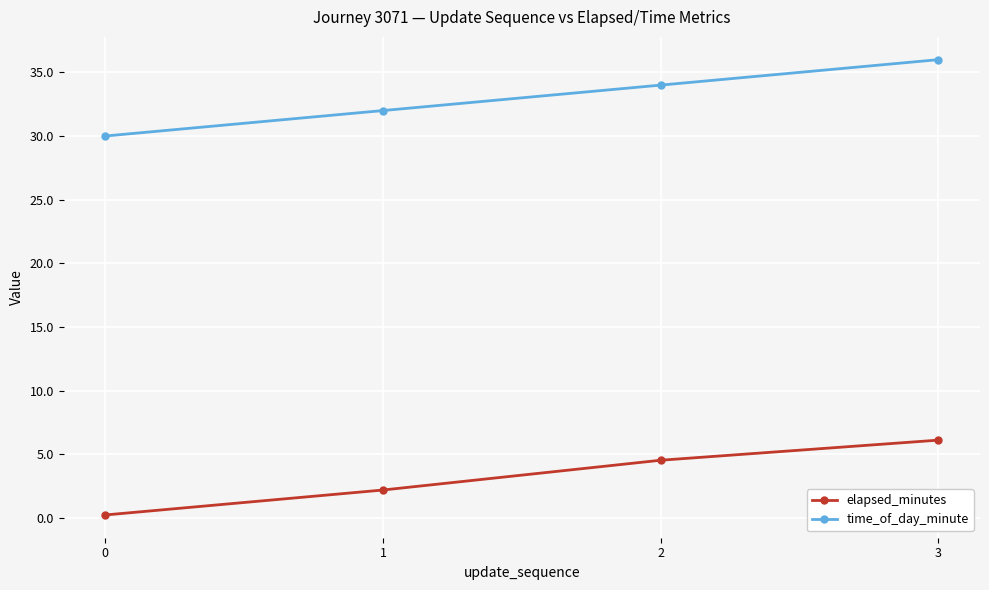

Rank the categories by elapsed_minutes value from highest to lowest.

3, 2, 1, 0